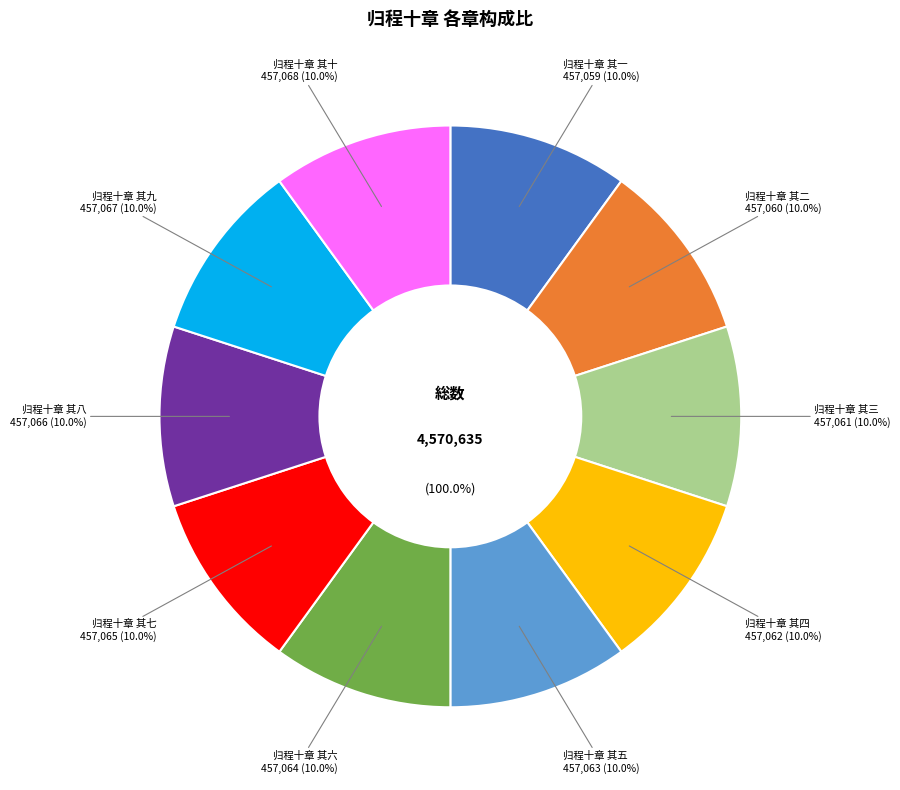

Does 归程十章 其七 represent more than half of the total?

No